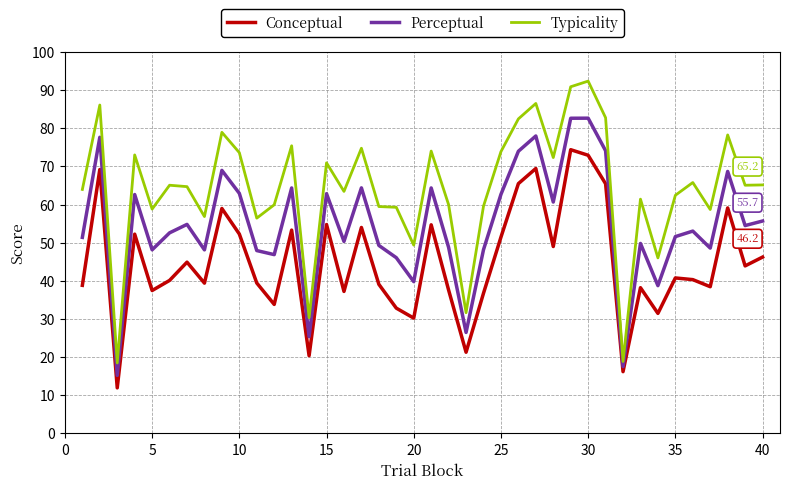

What is the minimum value shown in the chart?

11.9